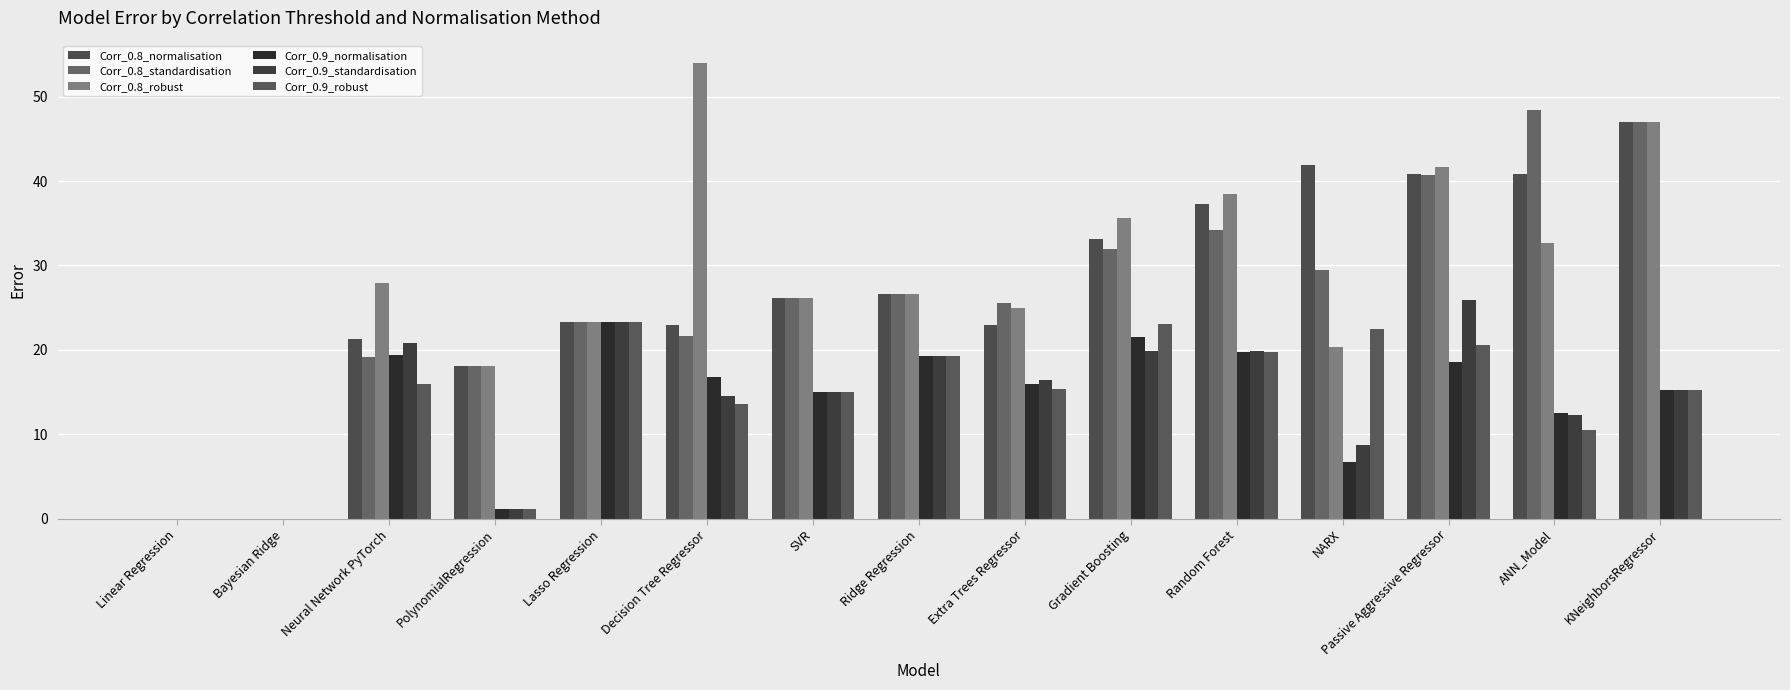

How many values in the Corr_0.8_normalisation series exceed 26?

8